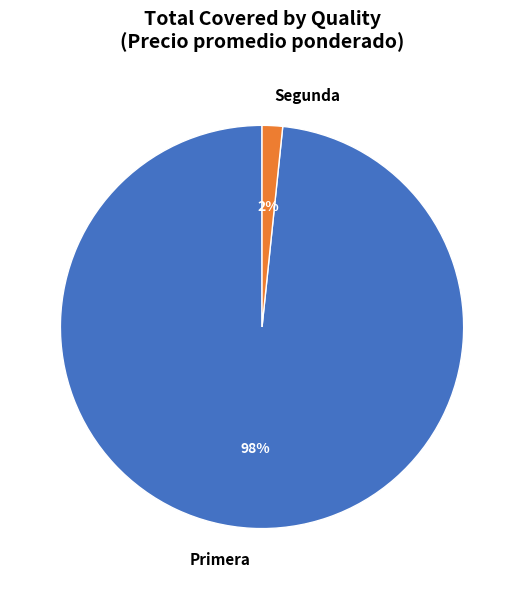

Is the sum of Primera and Segunda greater than half?

Yes